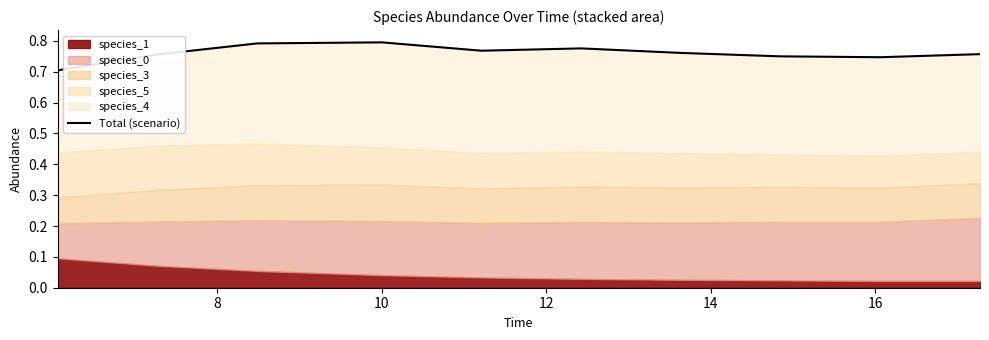

The value at 9 is 0.4. True or false?

False